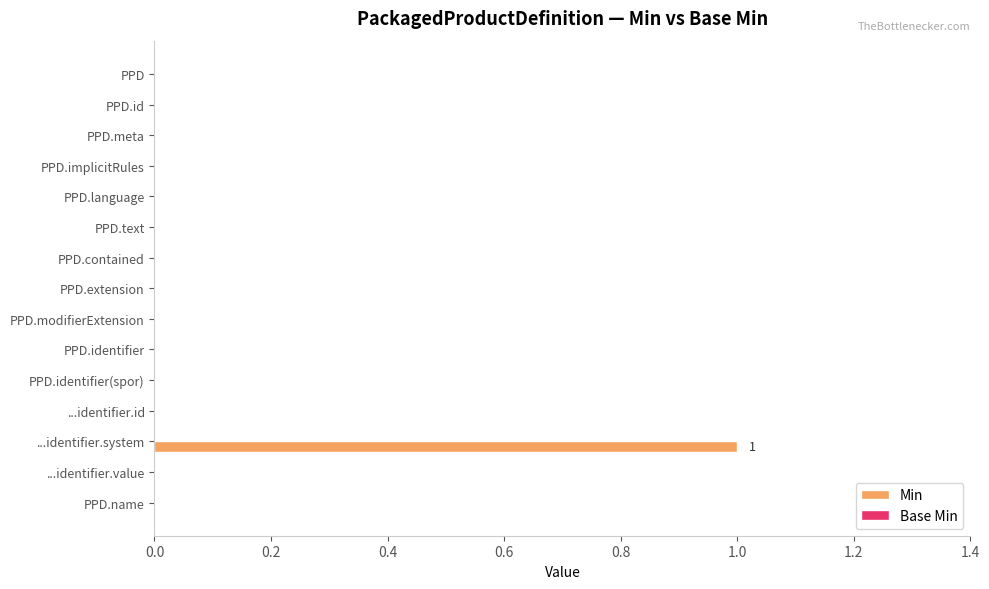

What is the change in value from PPD.meta to ...identifier.system?

+1